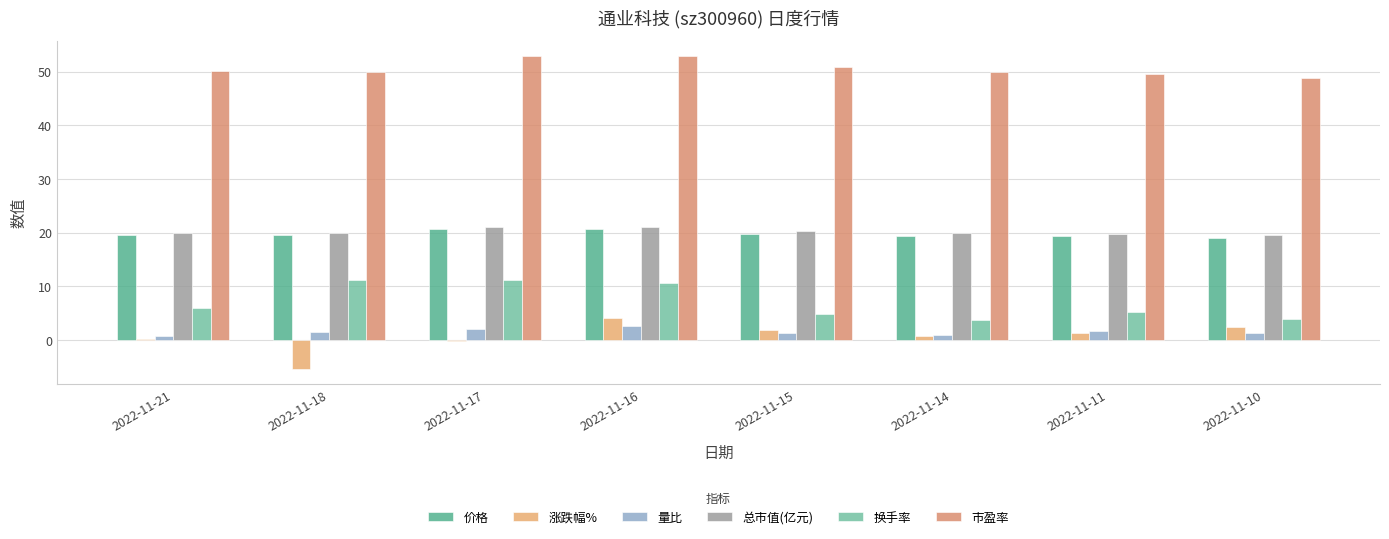

Reading right to left, what are all the values shown in this chart?

价格: 19.0	19.3	19.4	19.8	20.6	20.6	19.5	19.6
涨跌幅%: 2.4	1.4	0.8	1.8	4.1	-0.1	-5.3	0.3
量比: 1.3	1.6	1.0	1.3	2.5	2.0	1.6	0.7
总市值(亿元): 19.5	19.8	19.9	20.3	21.1	21.1	20.0	20.0
换手率: 3.9	5.2	3.7	4.8	10.5	11.1	11.1	5.9
市盈率: 48.8	49.5	49.9	50.8	52.9	52.8	50.0	50.1